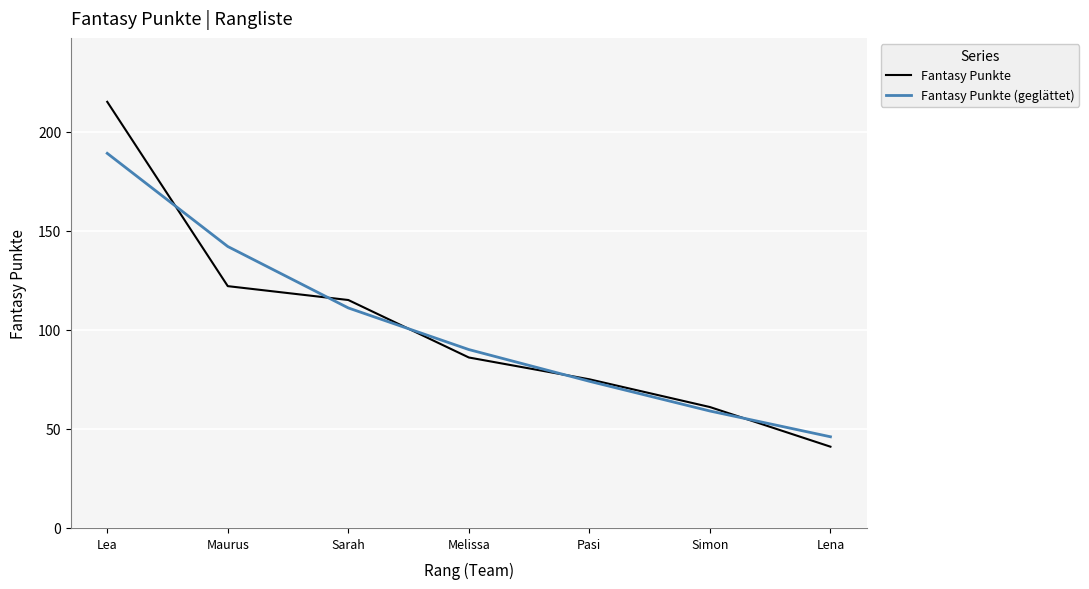

What position from the left is Maurus?

2